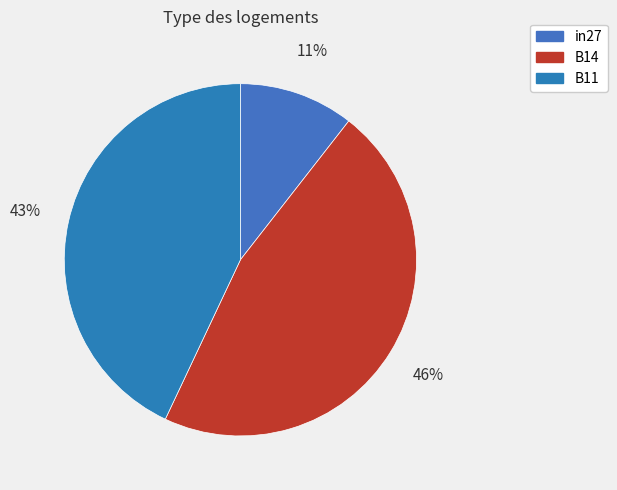

Does in27 represent more than half of the total?

No